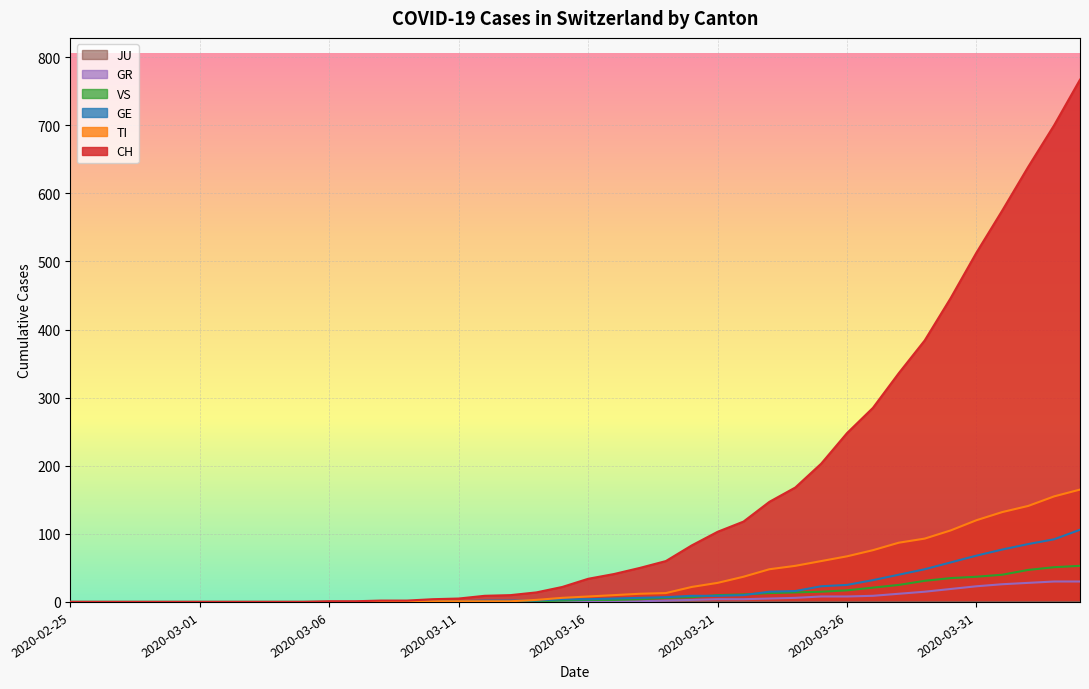

Rank the categories by CH value from highest to lowest.

2020-04-04, 2020-04-03, 2020-04-02, 2020-04-01, 2020-03-31, 2020-03-30, 2020-03-29, 2020-03-28, 2020-03-27, 2020-03-26, 2020-03-25, 2020-03-24, 2020-03-23, 2020-03-22, 2020-03-21, 2020-03-20, 2020-03-19, 2020-03-18, 2020-03-17, 2020-03-16, 2020-03-15, 2020-03-14, 2020-03-13, 2020-03-12, 2020-03-11, 2020-03-10, 2020-03-08, 2020-03-09, 2020-03-06, 2020-03-07, 2020-02-25, 2020-02-26, 2020-02-27, 2020-02-28, 2020-02-29, 2020-03-01, 2020-03-02, 2020-03-03, 2020-03-04, 2020-03-05